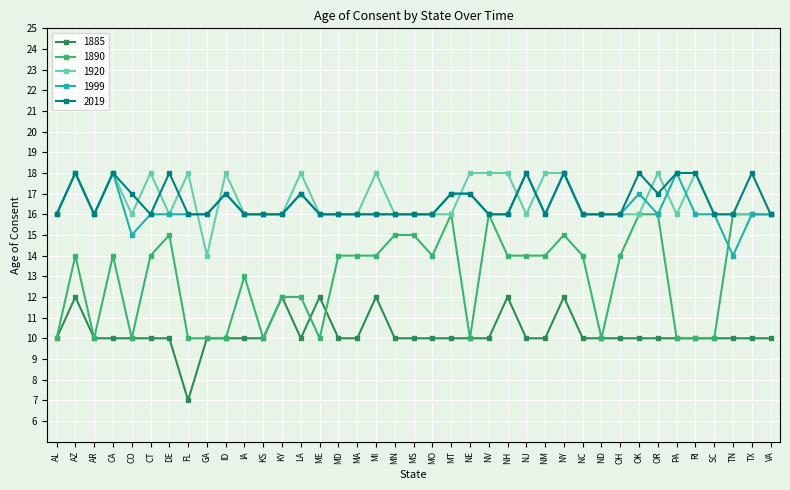

What is the sum of all 1999 values?

636